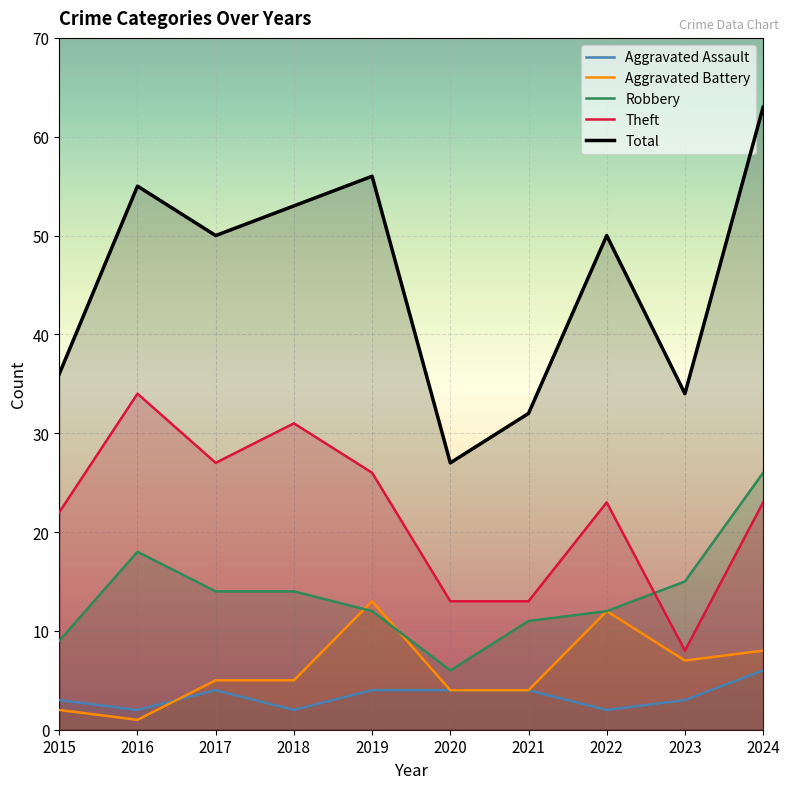

True or false: Theft and Total intersect in this chart.

False